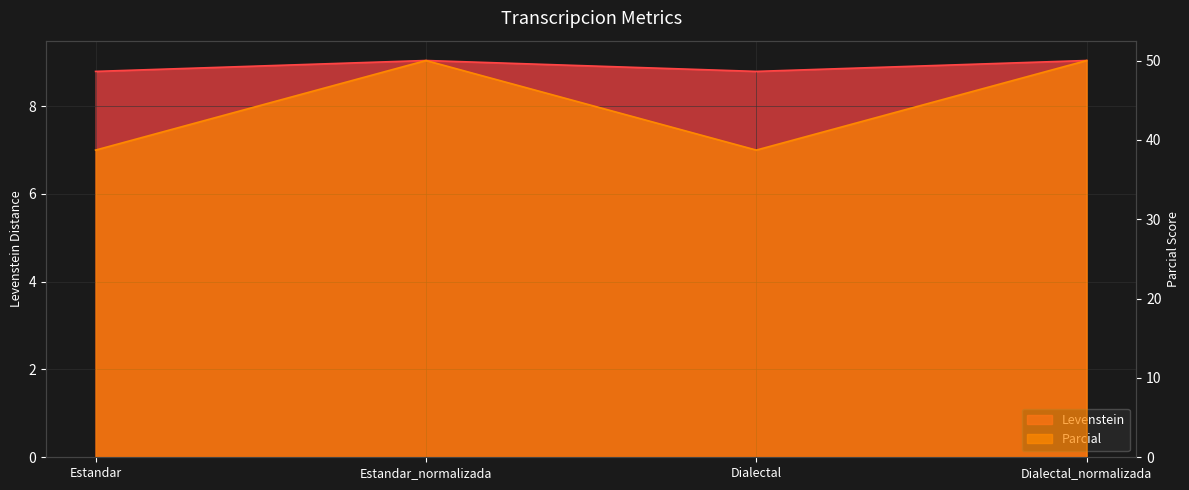

How many categories are shown in the chart?

4